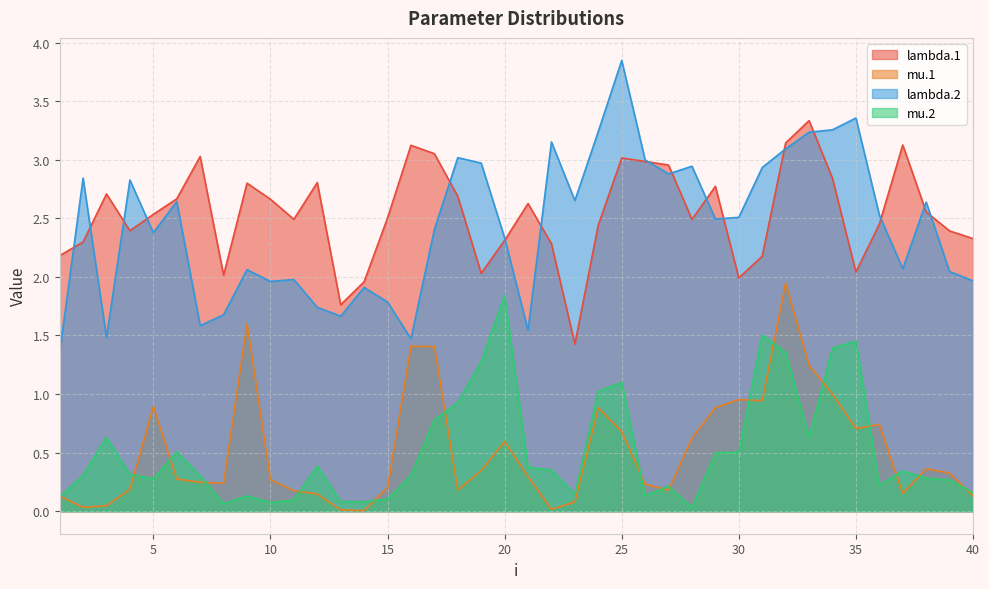

Which series has the largest total across all categories?

lambda.1